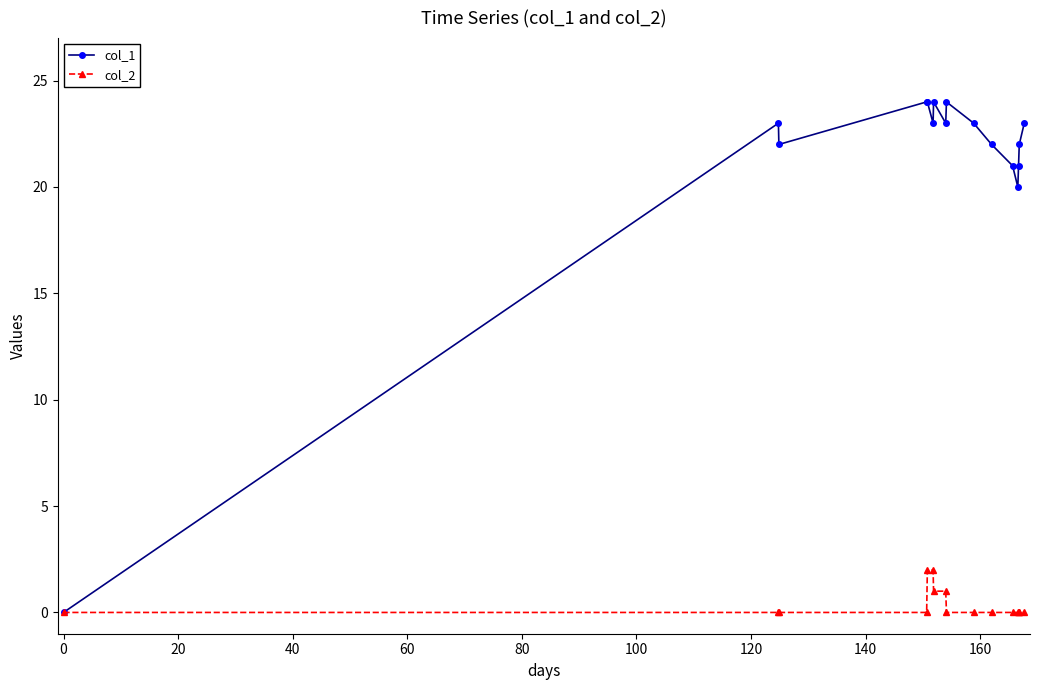

True or false: col_1 has more than 2 points higher than both neighbors.

True